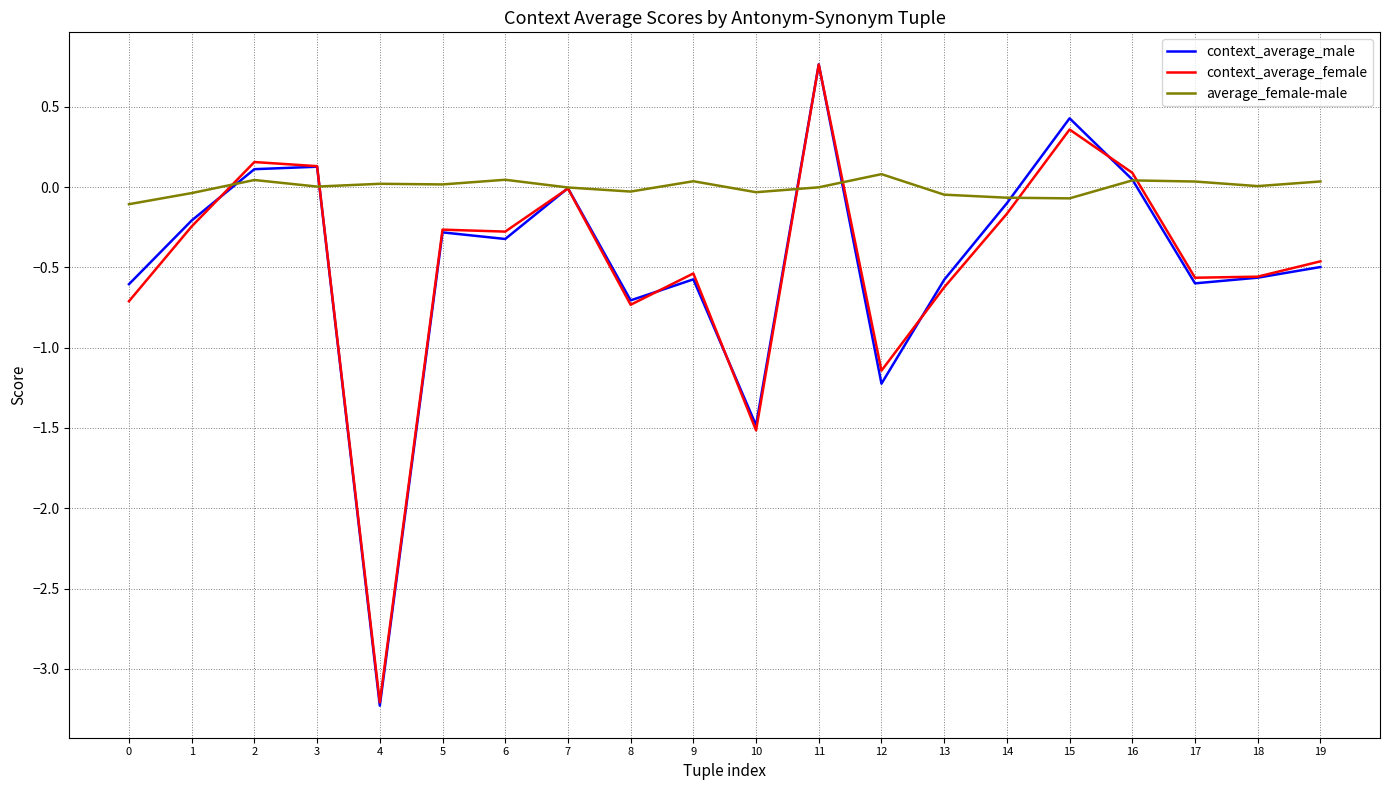

The value of context_average_female at 8 is -0.4. True or false?

False